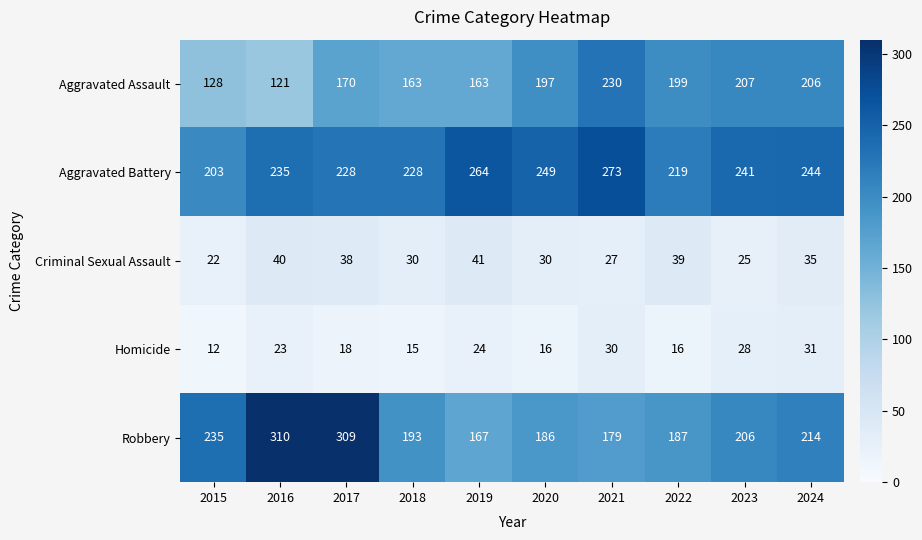

List the series in order of their peak value, lowest first.

Homicide, Criminal Sexual Assault, Aggravated Assault, Aggravated Battery, Robbery